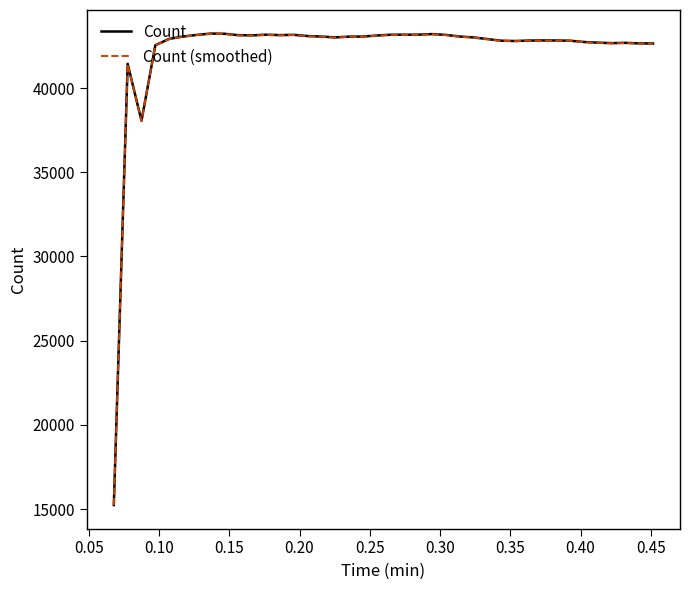

Which series has the widest spread of values?

Count